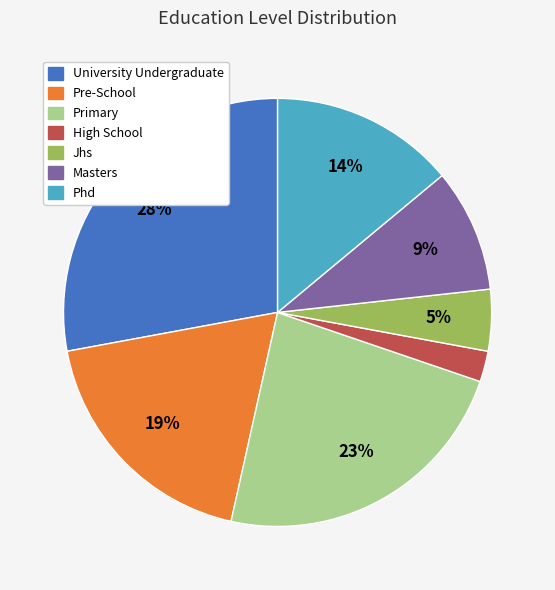

Is it true that University Undergraduate is 42% of the pie?

False